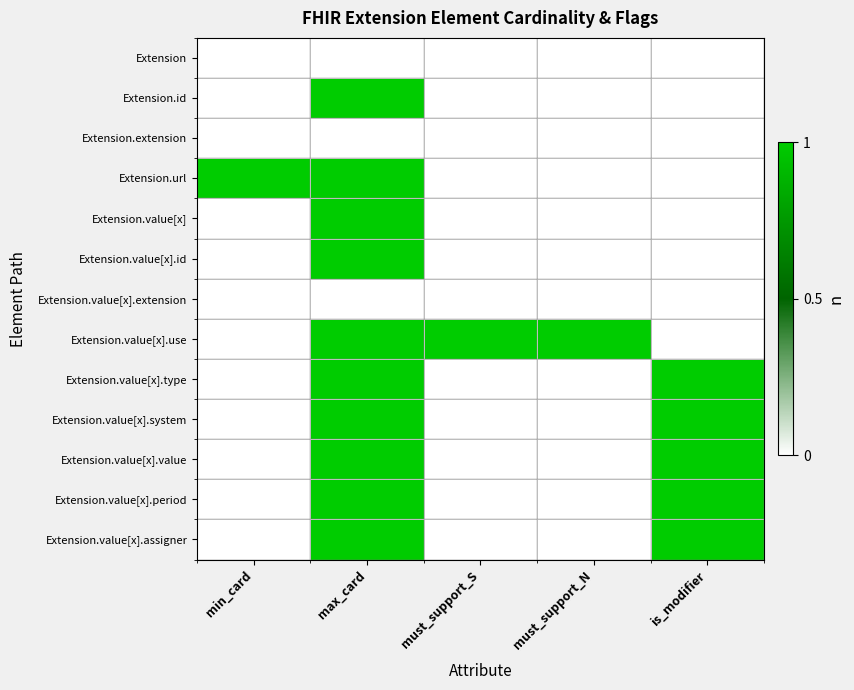

Rank the series at max_card from lowest to highest value.

Extension, Extension.extension, Extension.value[x].extension, Extension.id, Extension.url, Extension.value[x], Extension.value[x].id, Extension.value[x].use, Extension.value[x].type, Extension.value[x].system, Extension.value[x].value, Extension.value[x].period, Extension.value[x].assigner